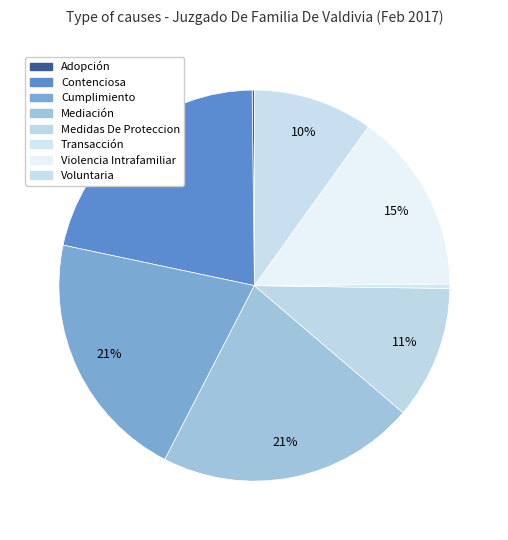

The Violencia Intrafamiliar slice represents 2% of the pie. True or false?

False